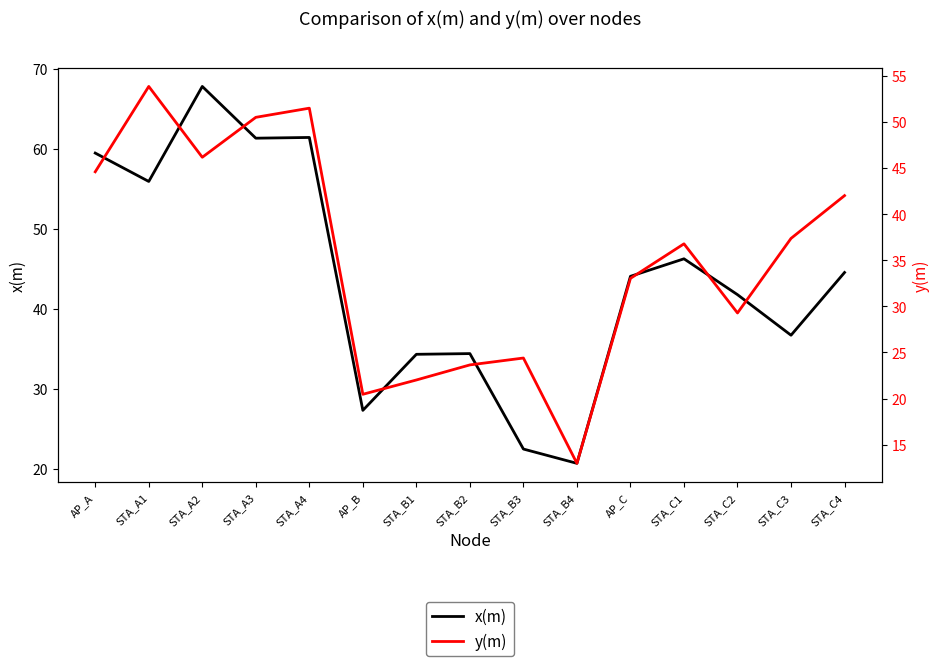

At which category does y(m) reach its first local peak?

STA_A1